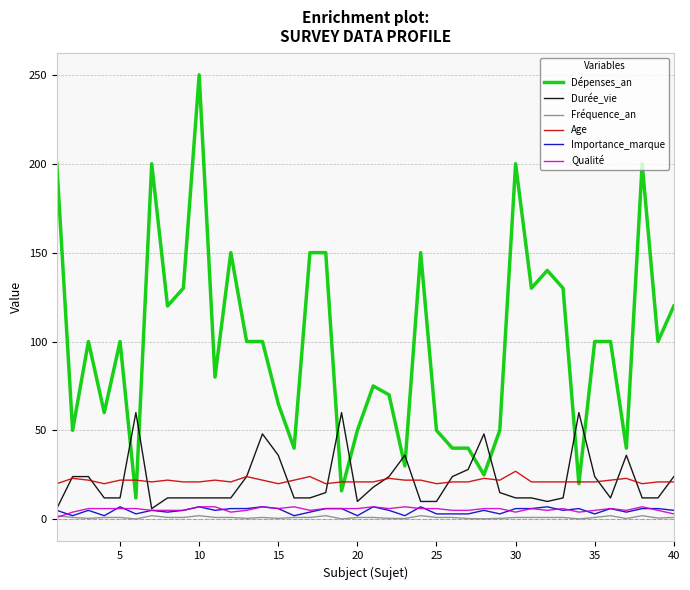

Which series has the largest range (max minus min)?

Dépenses_an